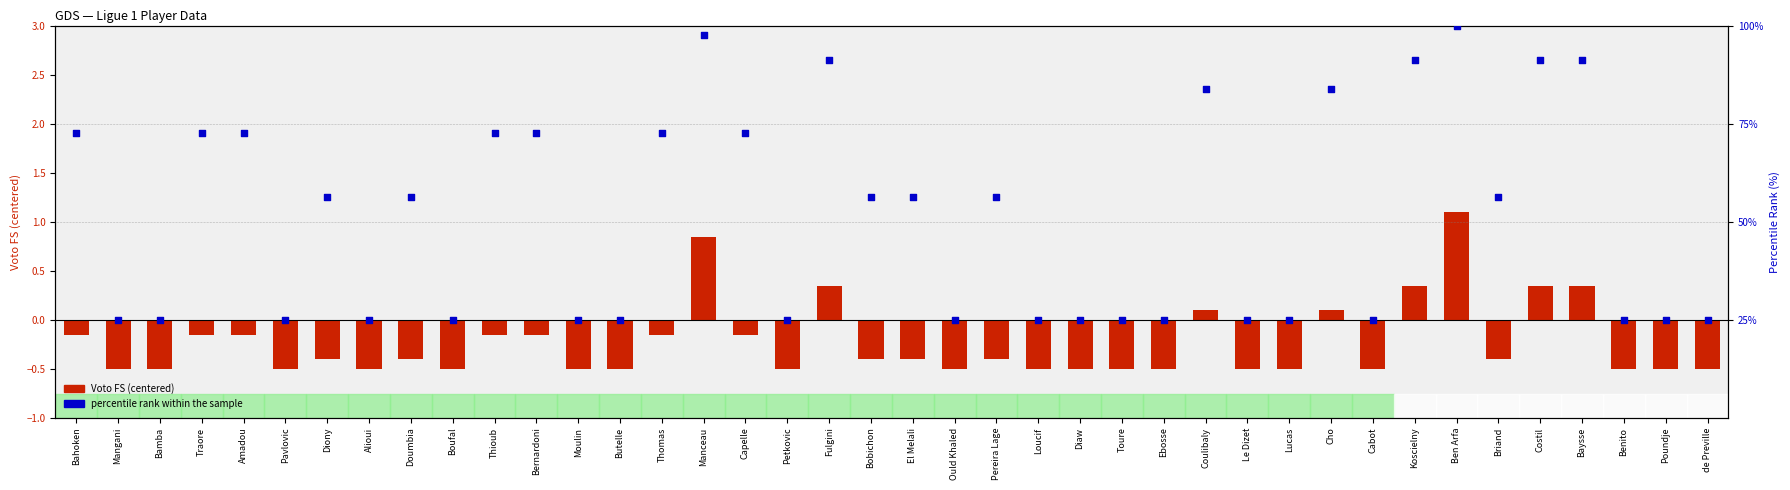

Is the value of percentile rank within sample at Thomas greater than the value of Voto FS (centered) at Moulin?

Yes